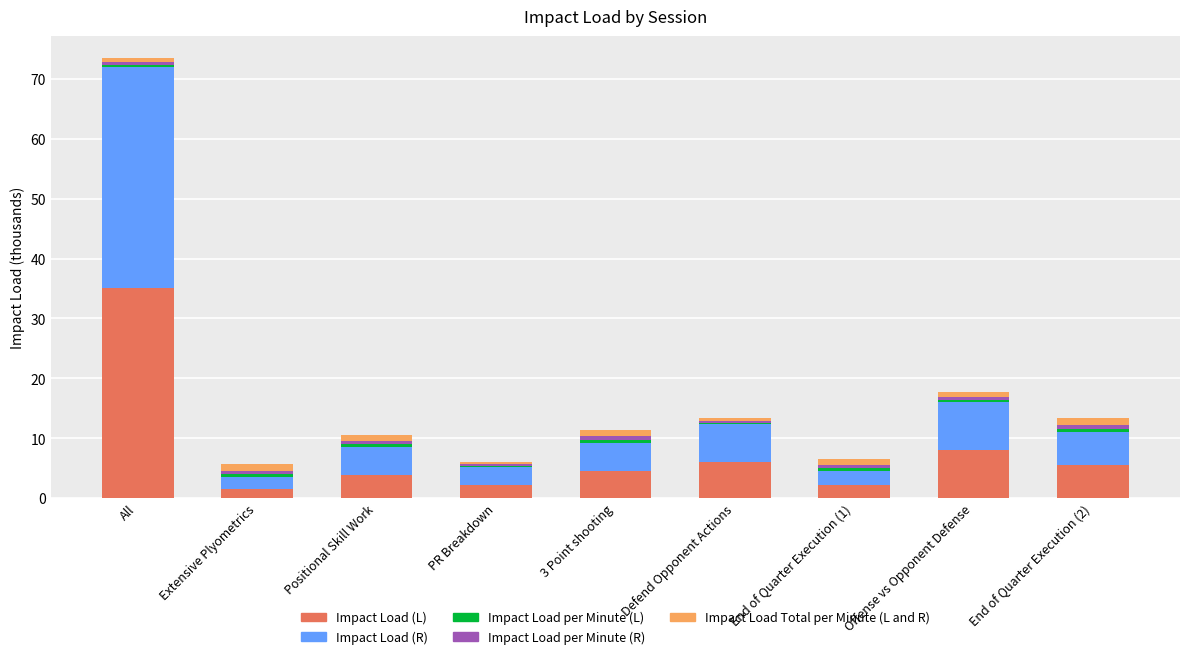

How many data points does each series have?

9